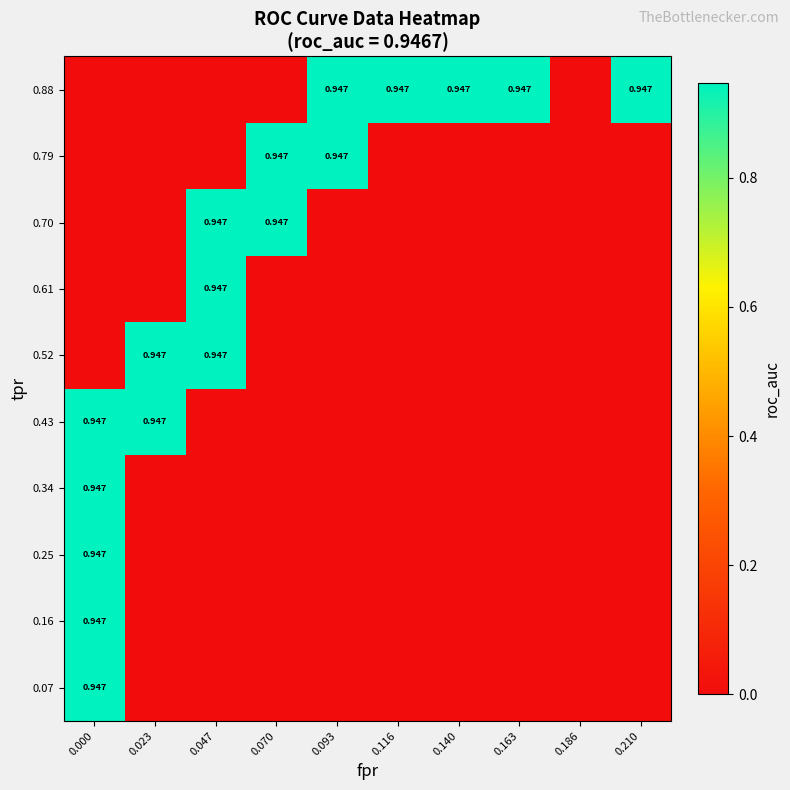

True or false: 0.52 has a value of 0.6 at 0.000.

False